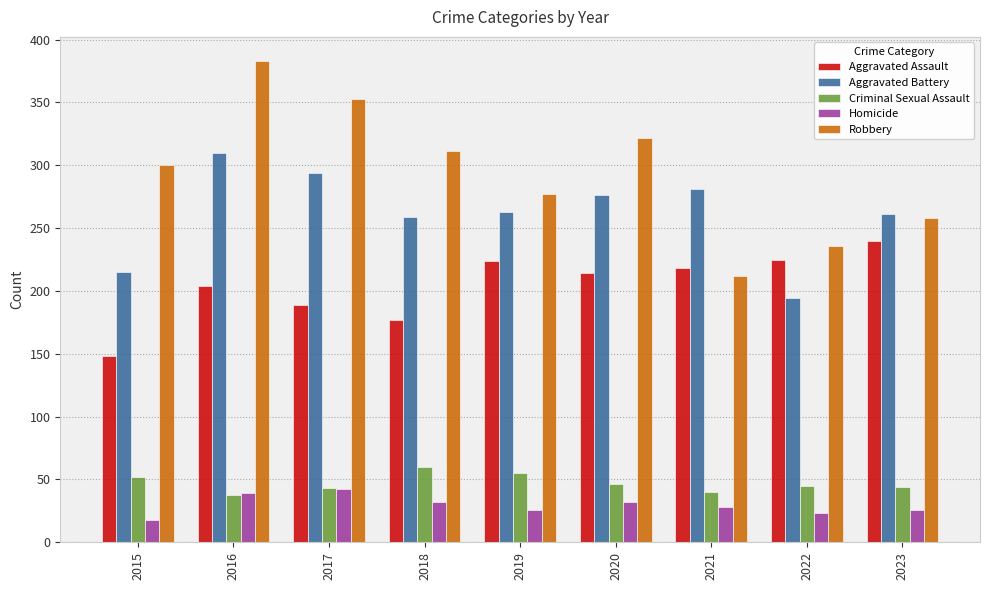

How many data points does each series have?

9